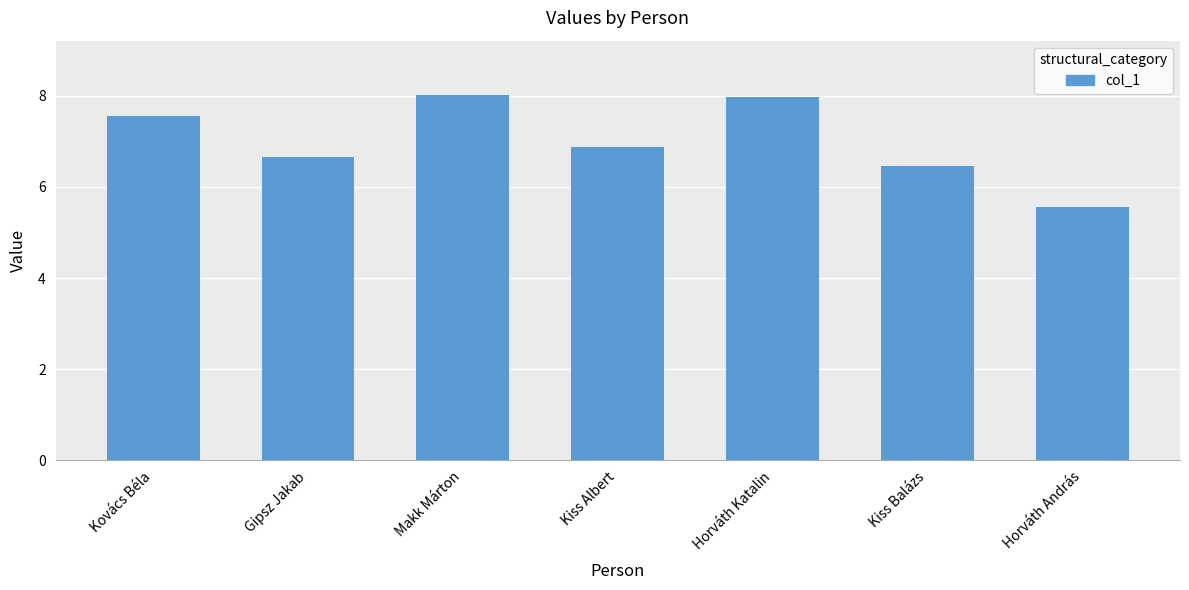

Reading right to left, what are all the values shown in this chart?

Horváth András=5.6	Kiss Balázs=6.5	Horváth Katalin=8.0	Kiss Albert=6.9	Makk Márton=8.0	Gipsz Jakab=6.7	Kovács Béla=7.6